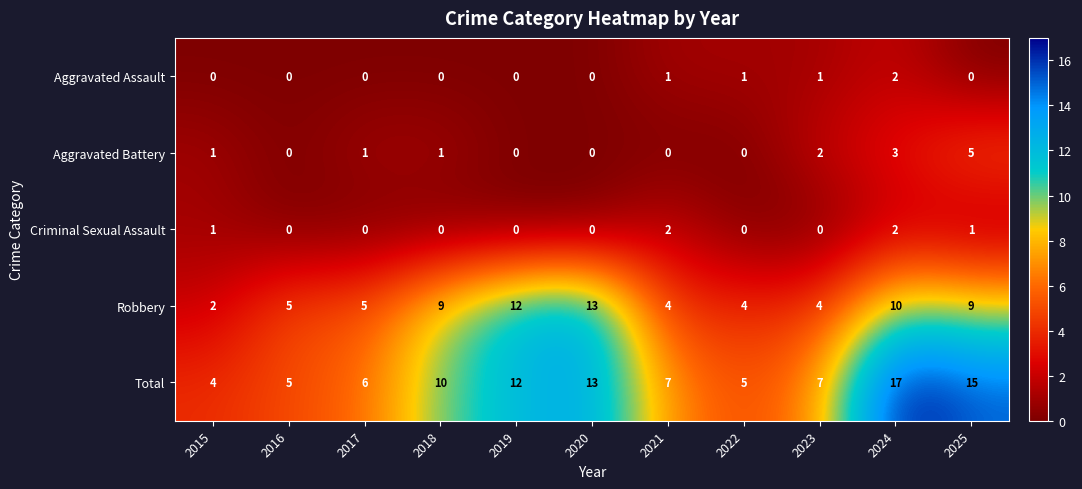

At which label is Aggravated Battery closest to 2?

2023